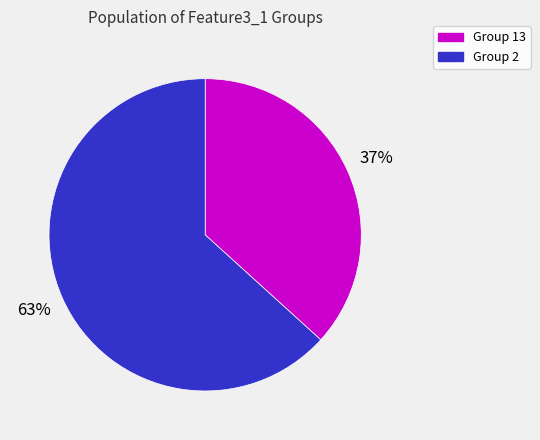

To the nearest percent, what is the average slice percentage?

50%